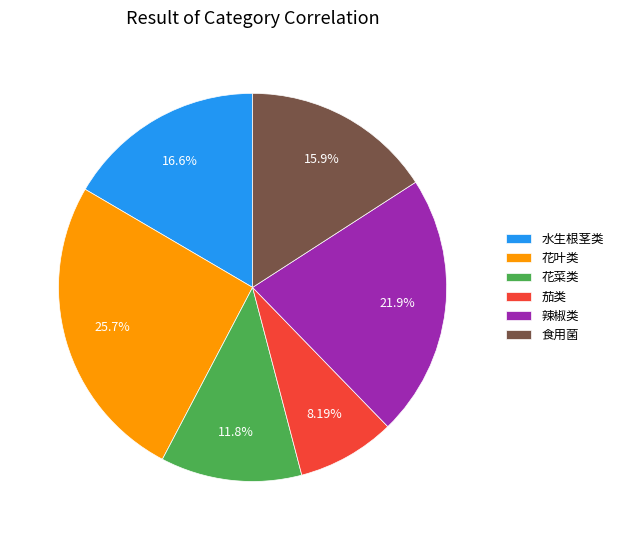

Do 茄类 and 水生根茎类 together represent more than half of the pie?

No